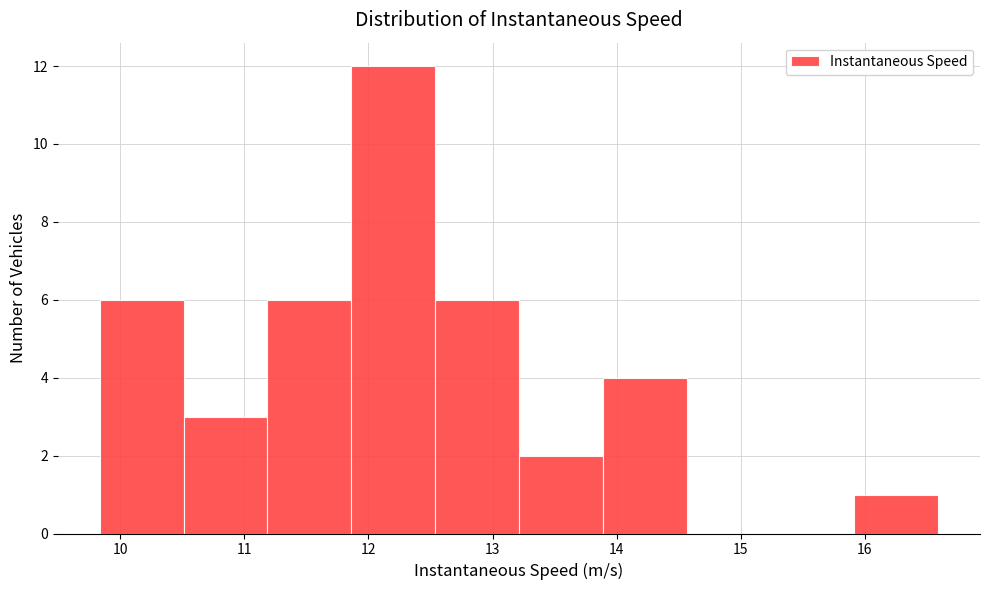

Reading left to right, list every bar in this chart as the range it spans on the x-axis followed by its height. Neither the bar edges nor the heights are printed on the chart, so give them approximately, as read against the axes.

9.8 to 10.5: 6
10.5 to 11.2: 3
11.2 to 11.9: 6
11.9 to 12.5: 12
12.5 to 13.2: 6
13.2 to 13.9: 2
13.9 to 14.6: 4
14.6 to 15.2: 0
15.2 to 15.9: 0
15.9 to 16.6: 1